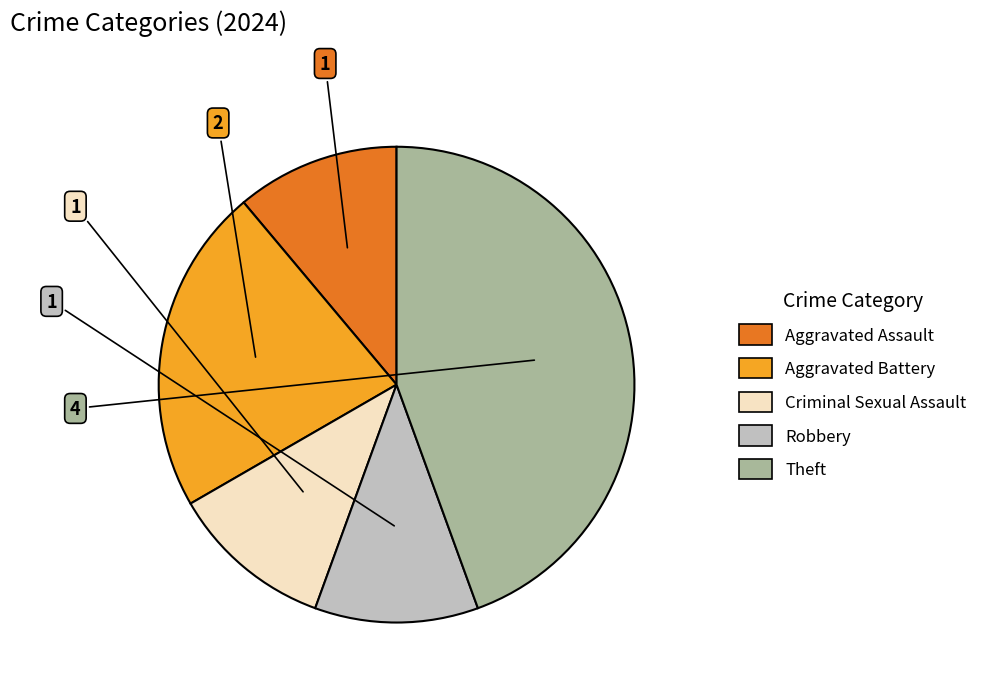

Is the sum of Aggravated Assault and Aggravated Battery greater than half?

No